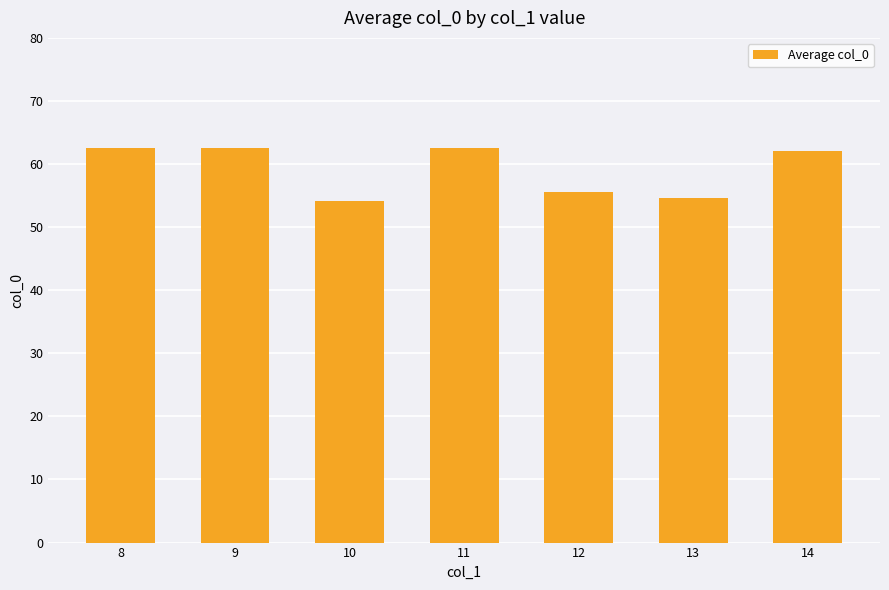

What is the ratio of the value at 13 to the value at 14?

0.9